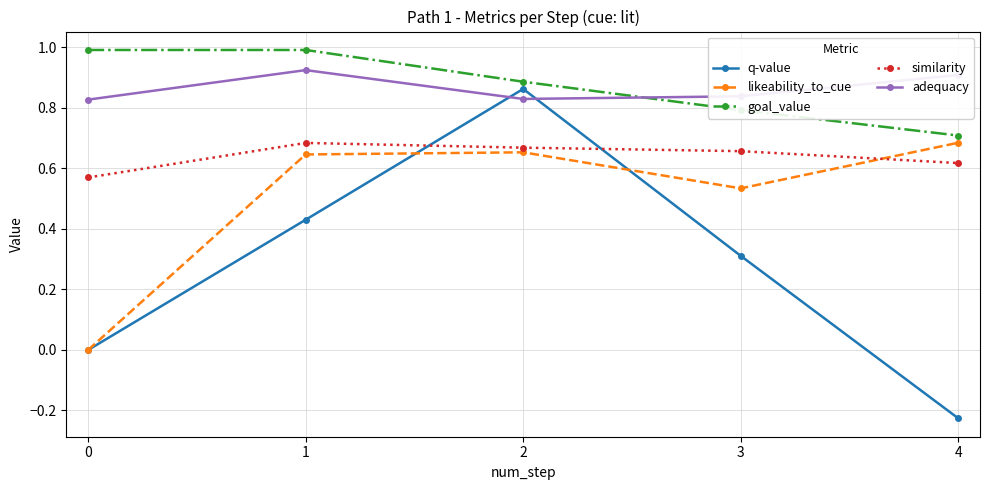

At which label does similarity reach its peak?

1